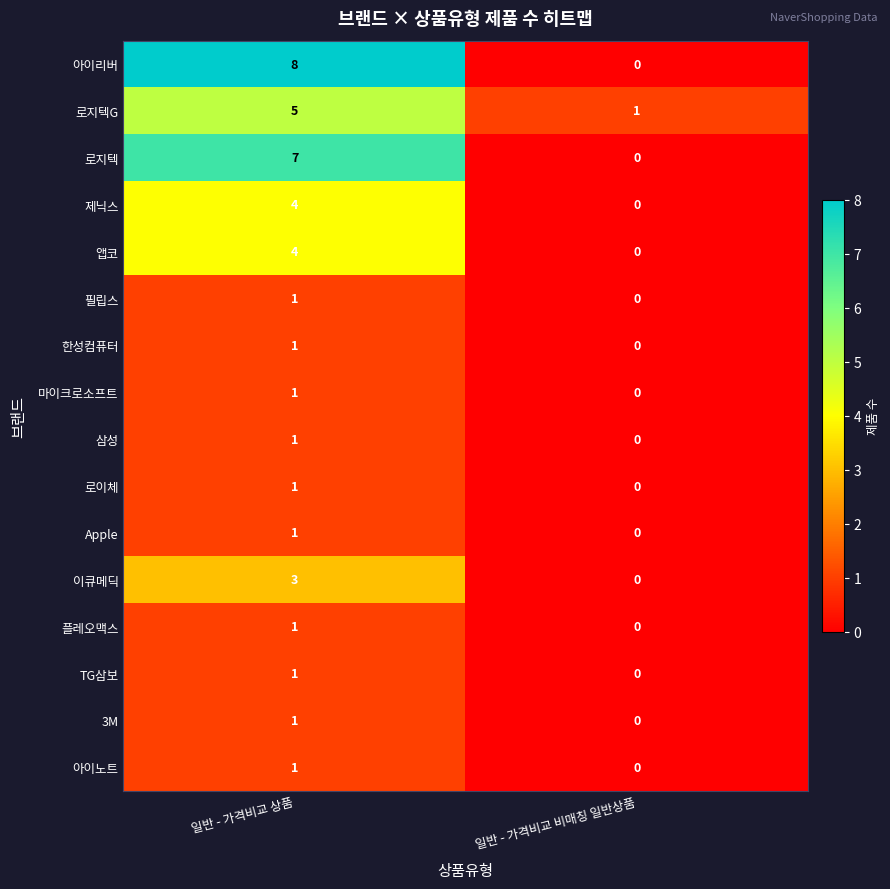

What is the total value across all series at 일반 - 가격비교 비매칭 일반상품?

1